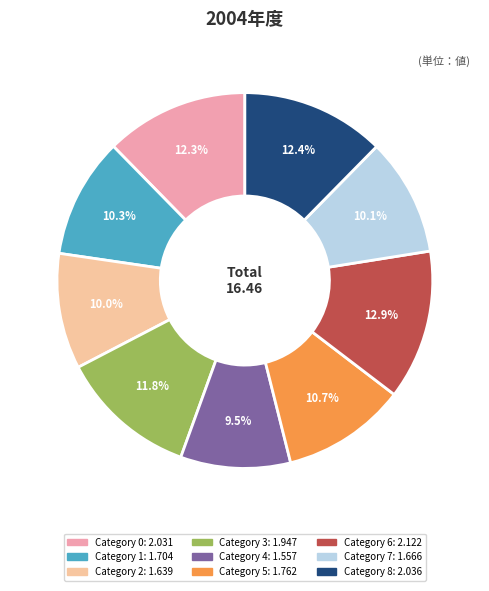

Is there a majority slice in this chart?

No